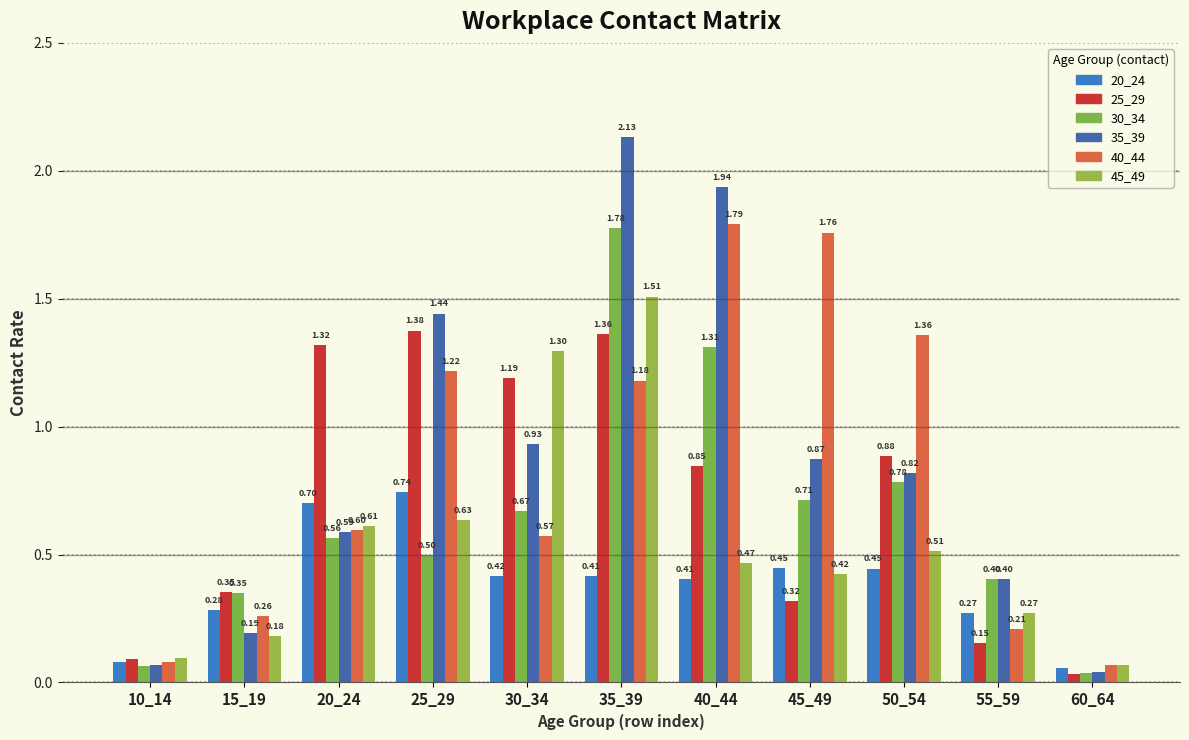

At which category does the chart reach its minimum across all series?

60_64